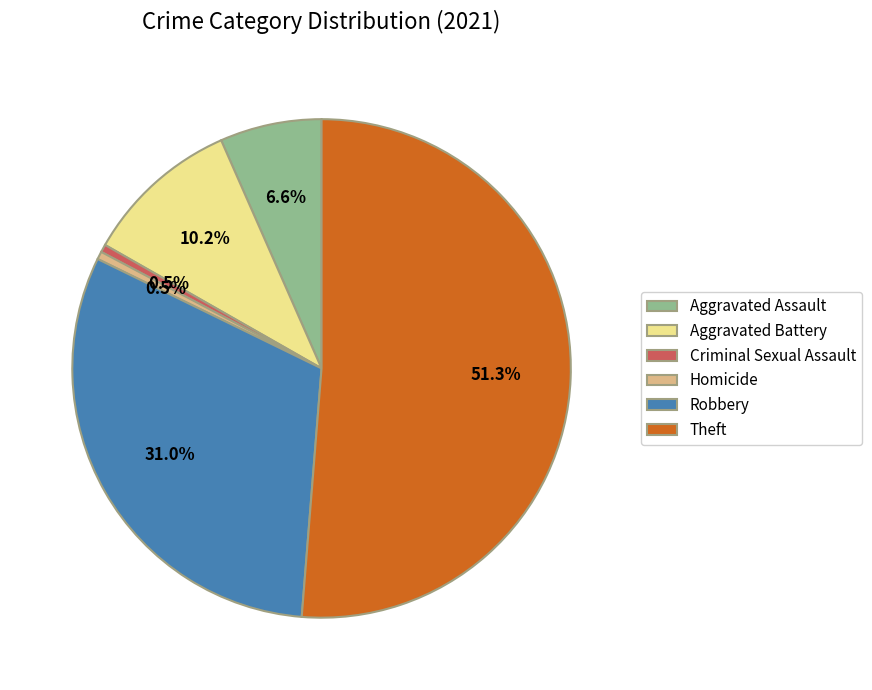

Combined, do Theft and Aggravated Battery account for over 50%?

Yes